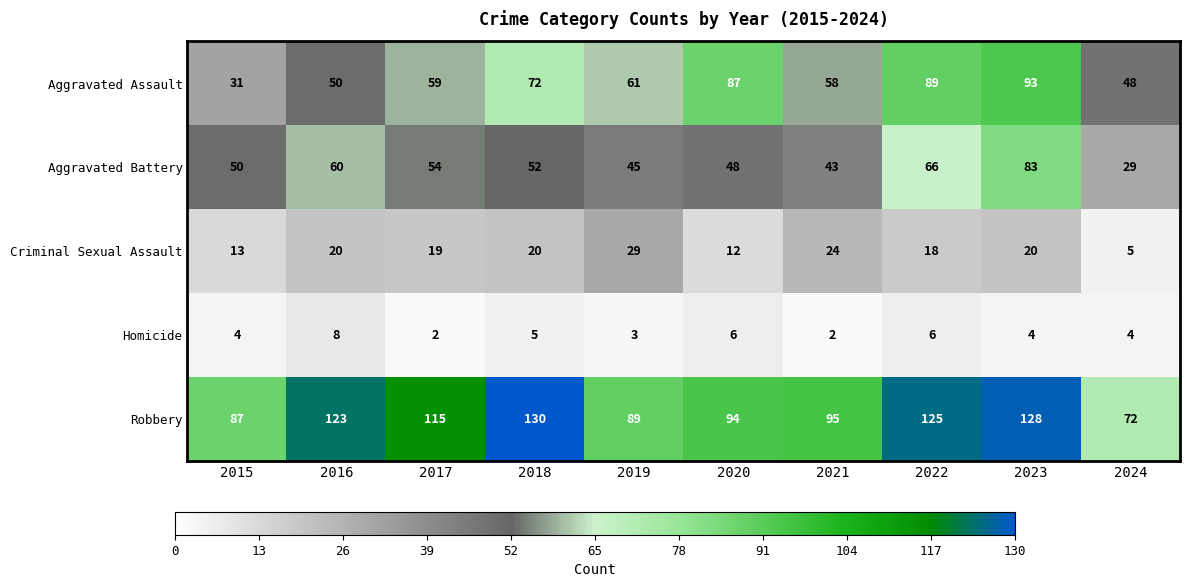

What is the lowest value of the Criminal Sexual Assault series?

5